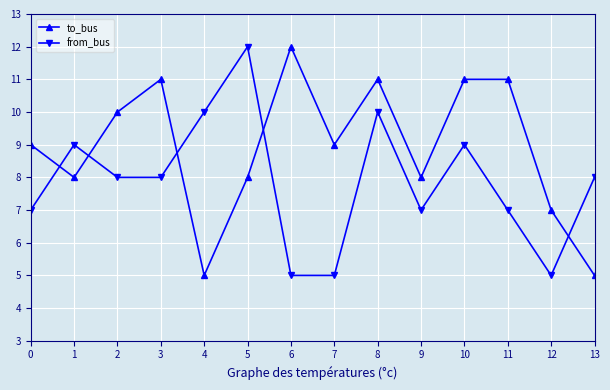

Does the chart display data point markers on the line(s)?

Yes